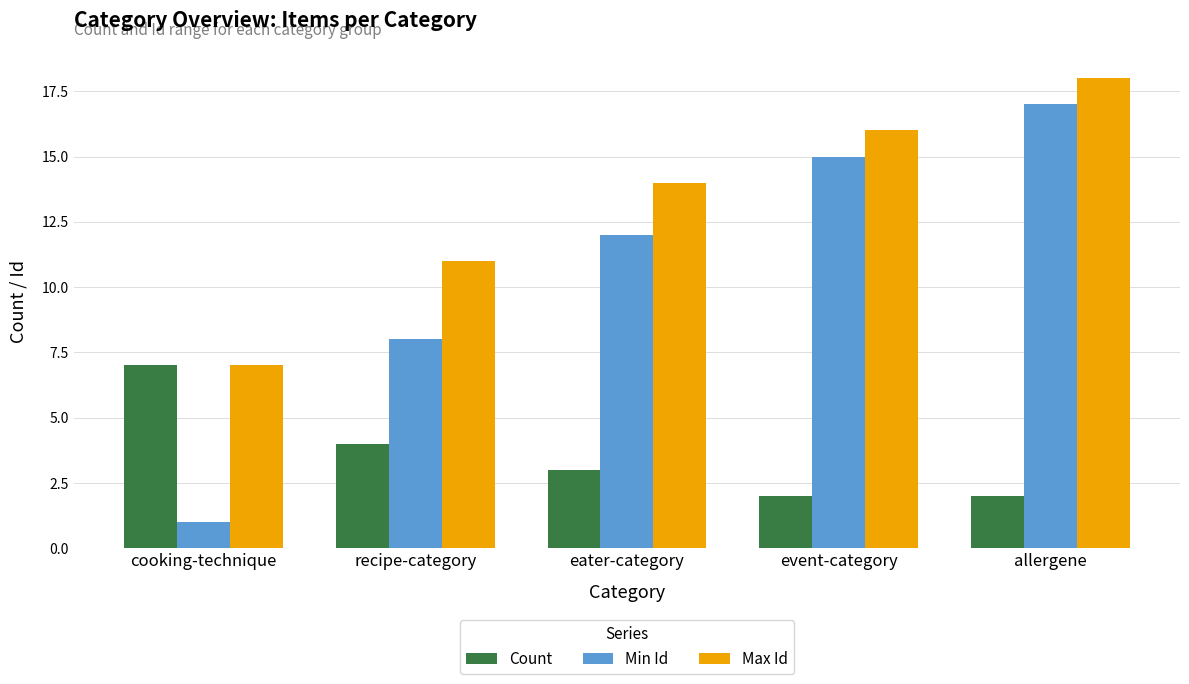

Which series has the largest range (max minus min)?

Min Id